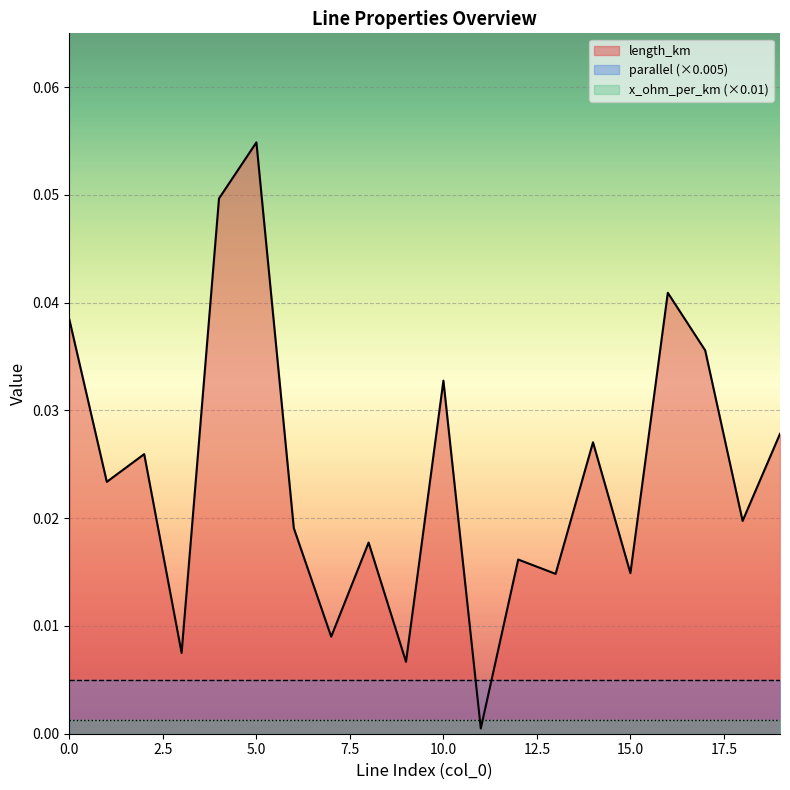

How many lines are shown in the chart?

3